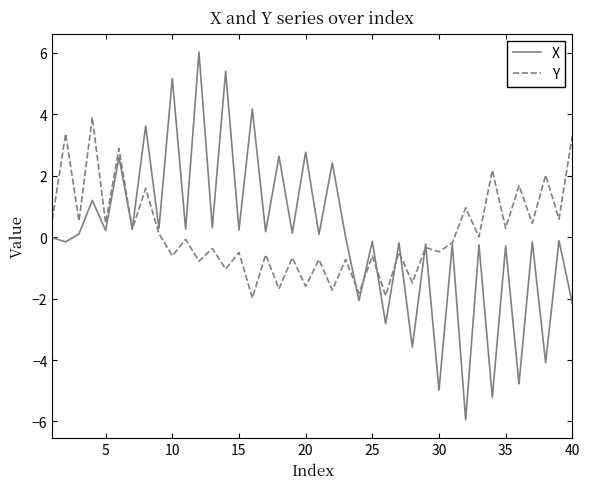

Which series has the largest range (max minus min)?

X